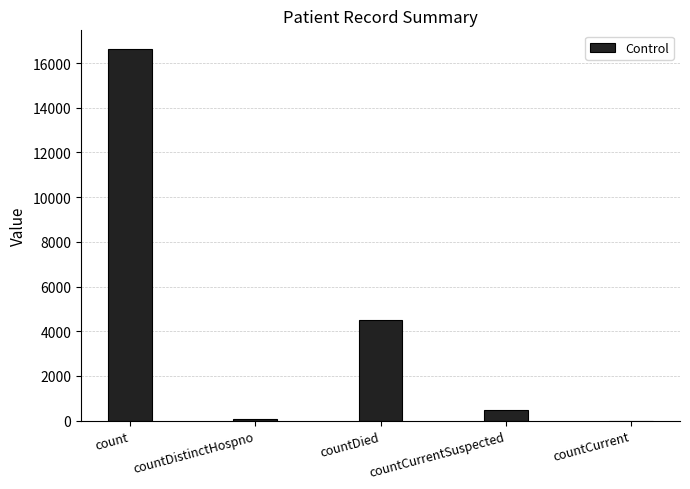

Which category has the highest value across all series?

count